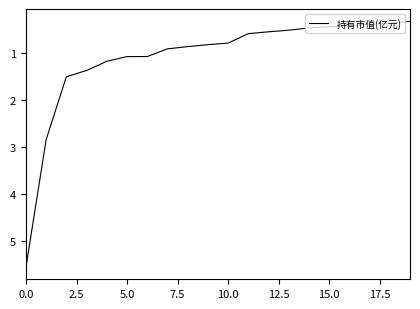

What is the maximum value shown in the chart?

5.6